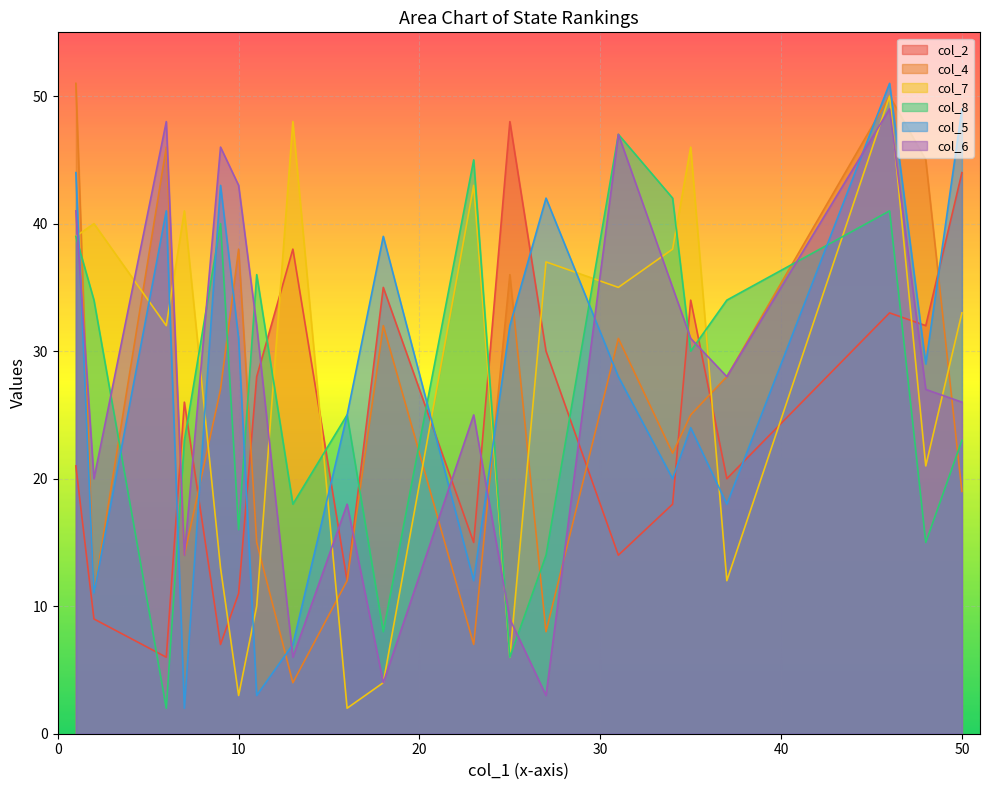

What are all the series names shown in the legend?

col_2, col_4, col_7, col_8, col_5, col_6